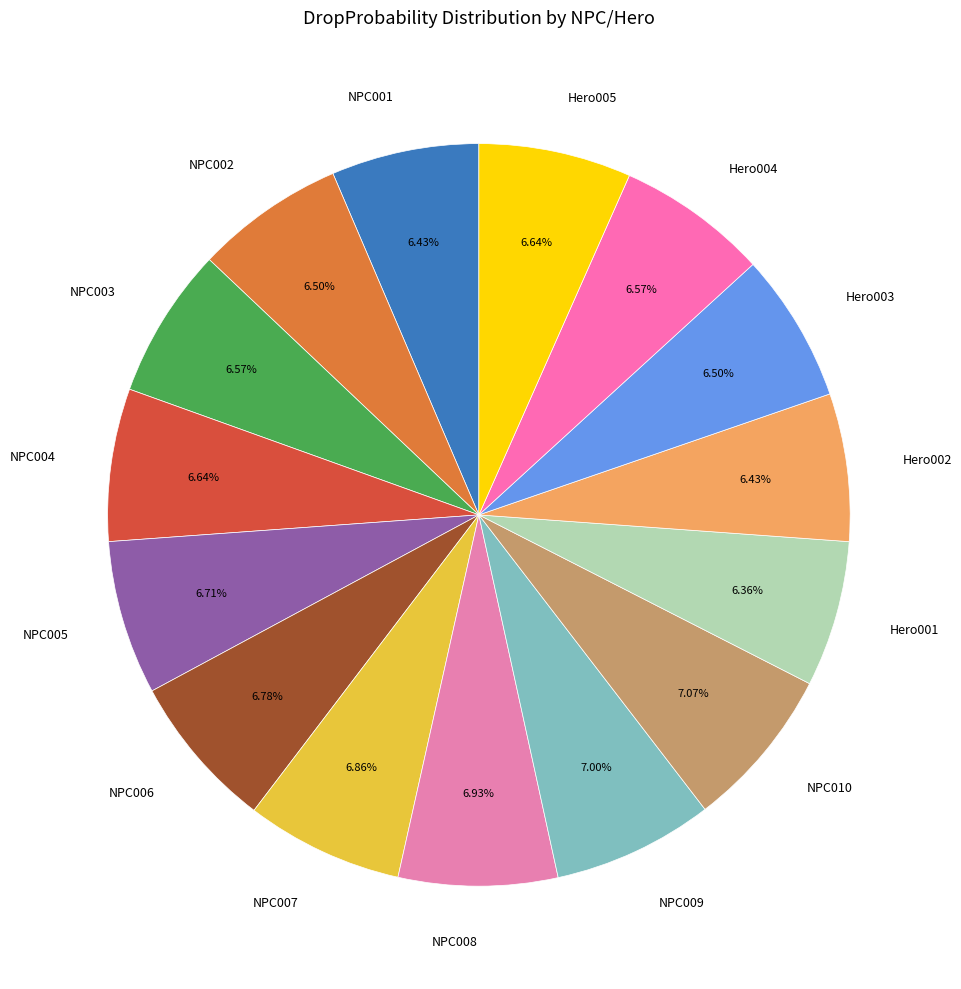

Is there any slice that represents more than half of the pie?

No